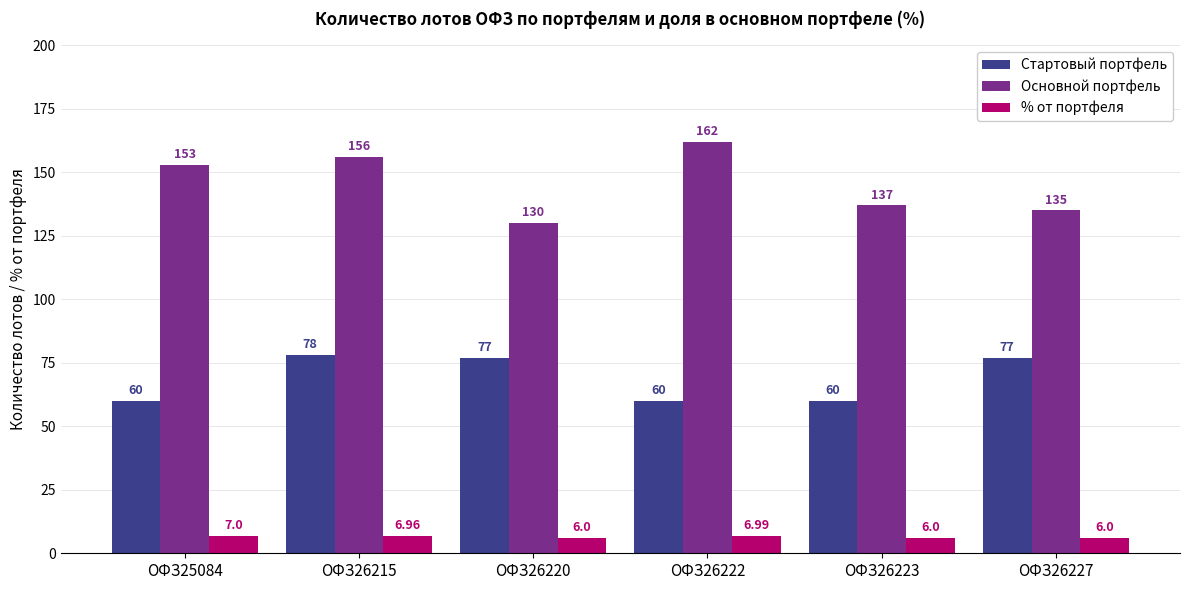

At which category is the sum across all series the highest?

ОФЗ26215